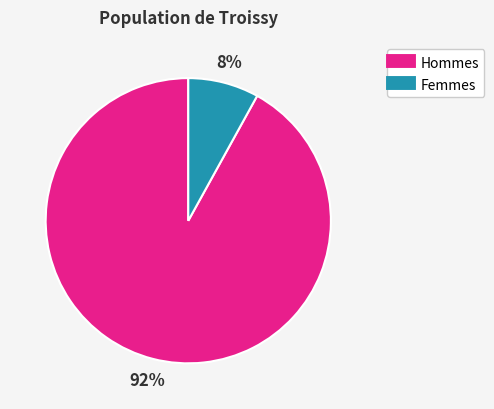

How many segments does this pie chart have?

2